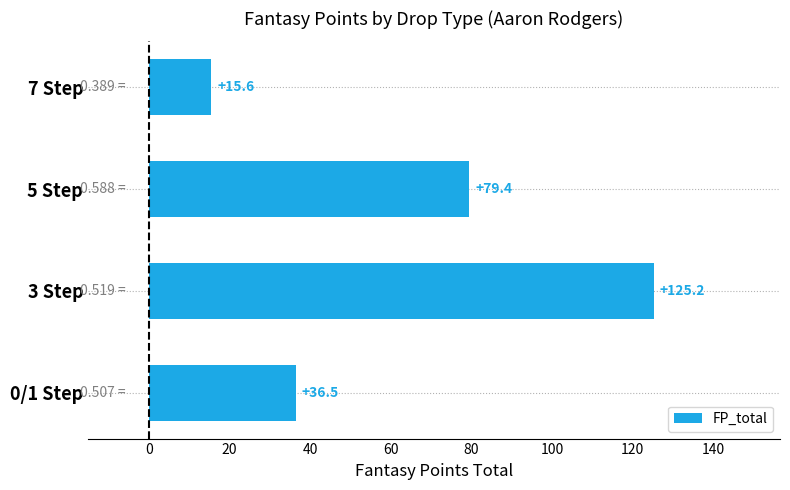

What is the change in value from 0/1 Step to 7 Step?

-20.9